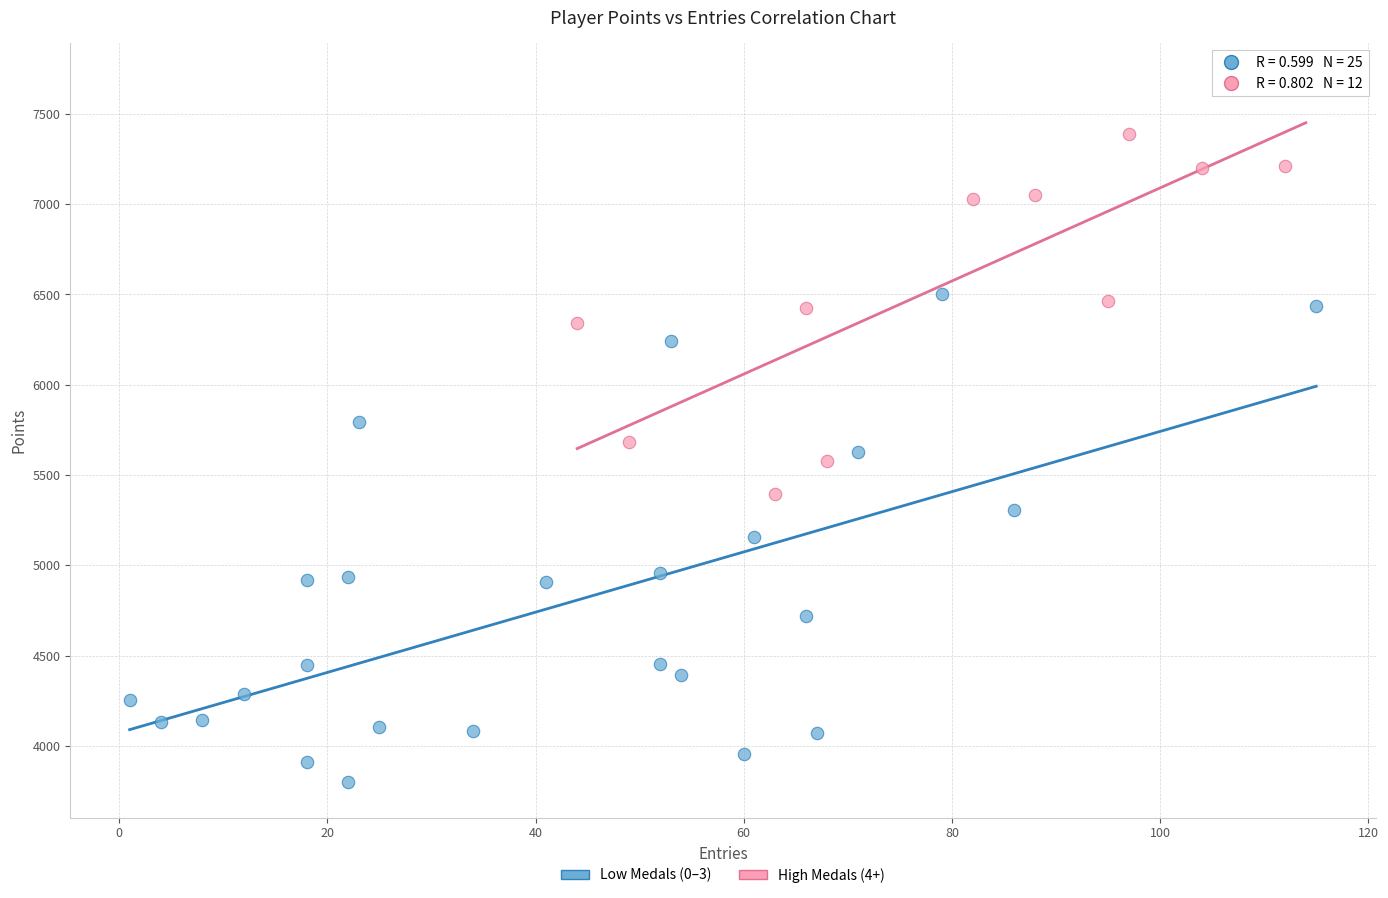

Which series reaches the minimum Y coordinate?

Low Medals (0–3)